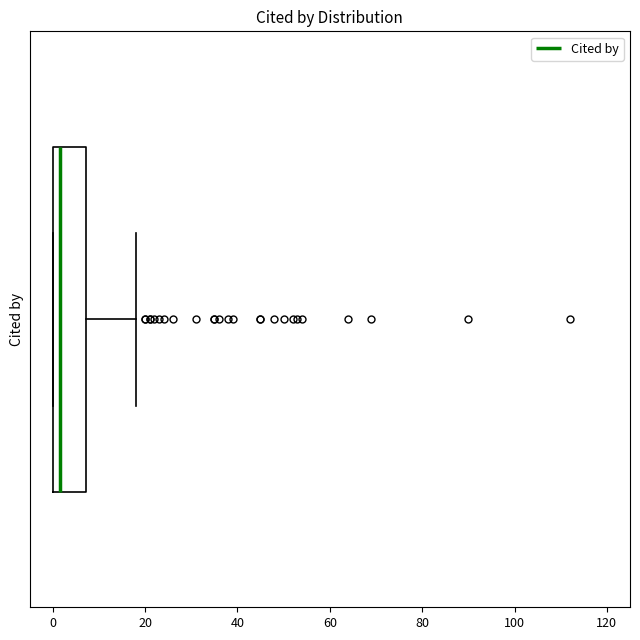

Transcribe this box plot: give where the median line is, the range the box spans, and where the two whiskers end, as read against the x-axis. The values are not printed on the chart, so give them approximately, as read against the axis.

median 2, box 0 to 8, whiskers 0 to 18